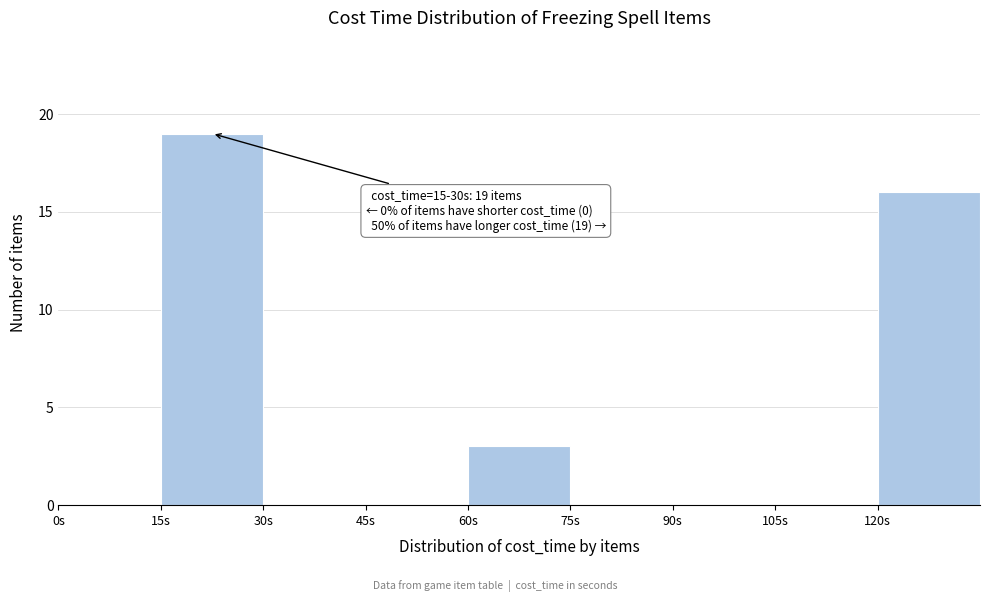

Which range on the x-axis has the tallest bar?

15 to 30